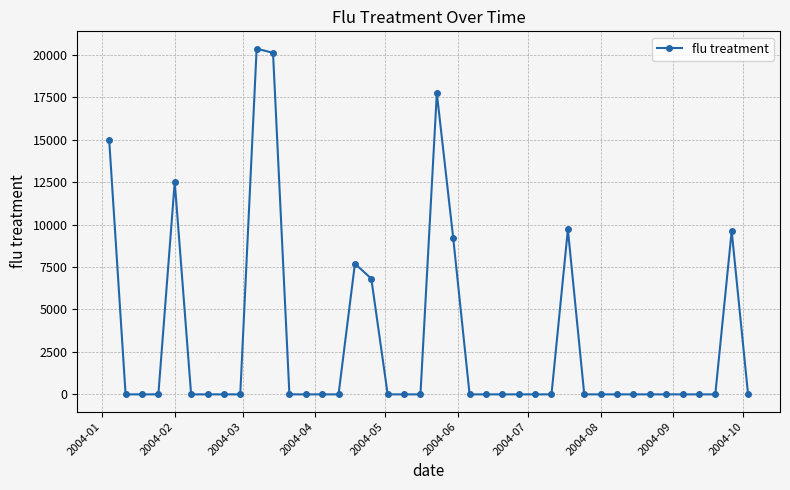

Does the chart display data point markers on the line(s)?

Yes